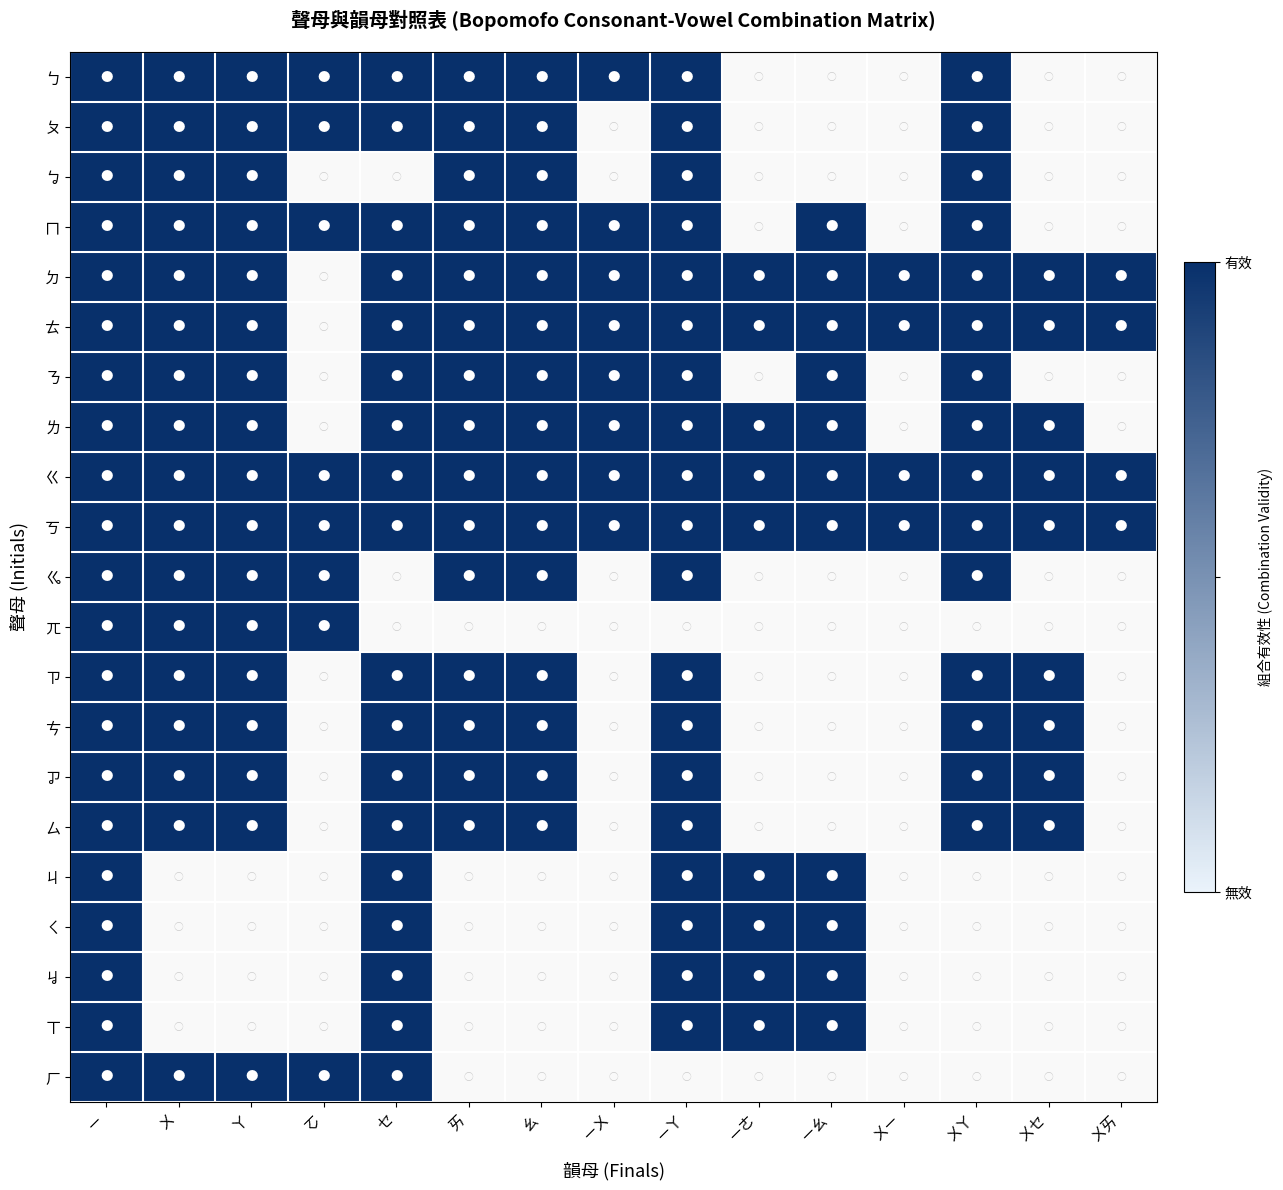

Which series has the largest range (max minus min)?

ㄅ